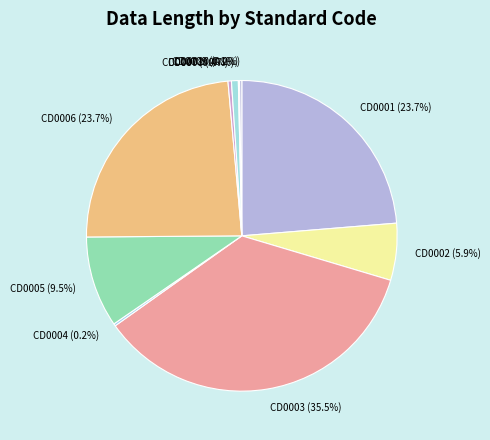

Which category has the biggest portion of the pie?

CD0003